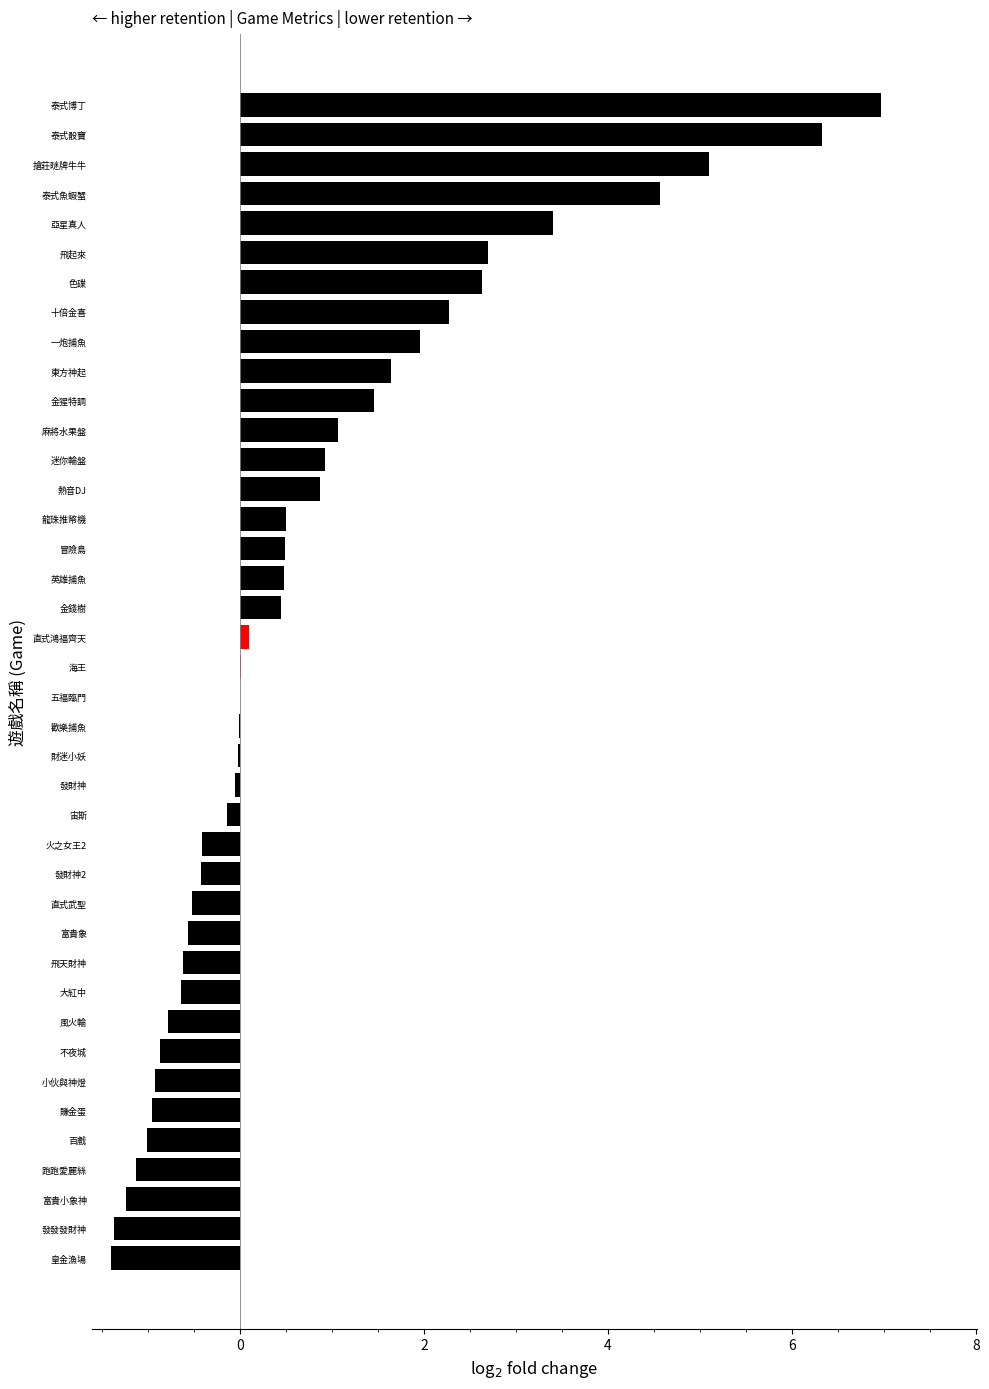

Where is the data nearest to the value 2?

一炮捕魚